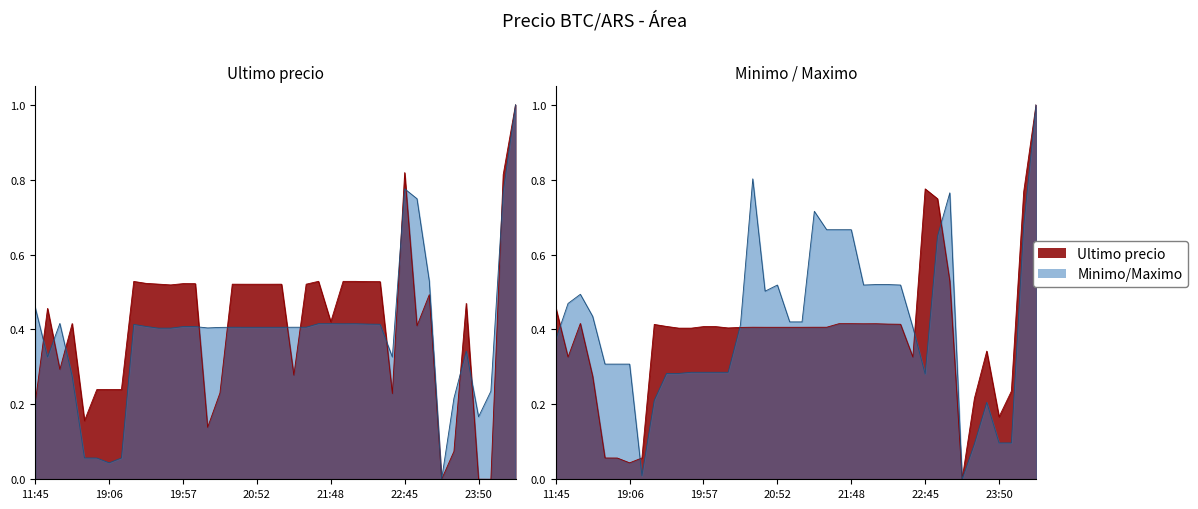

Is it true that Minimo equals 0.0 at 2021-04-05 18:53?

False